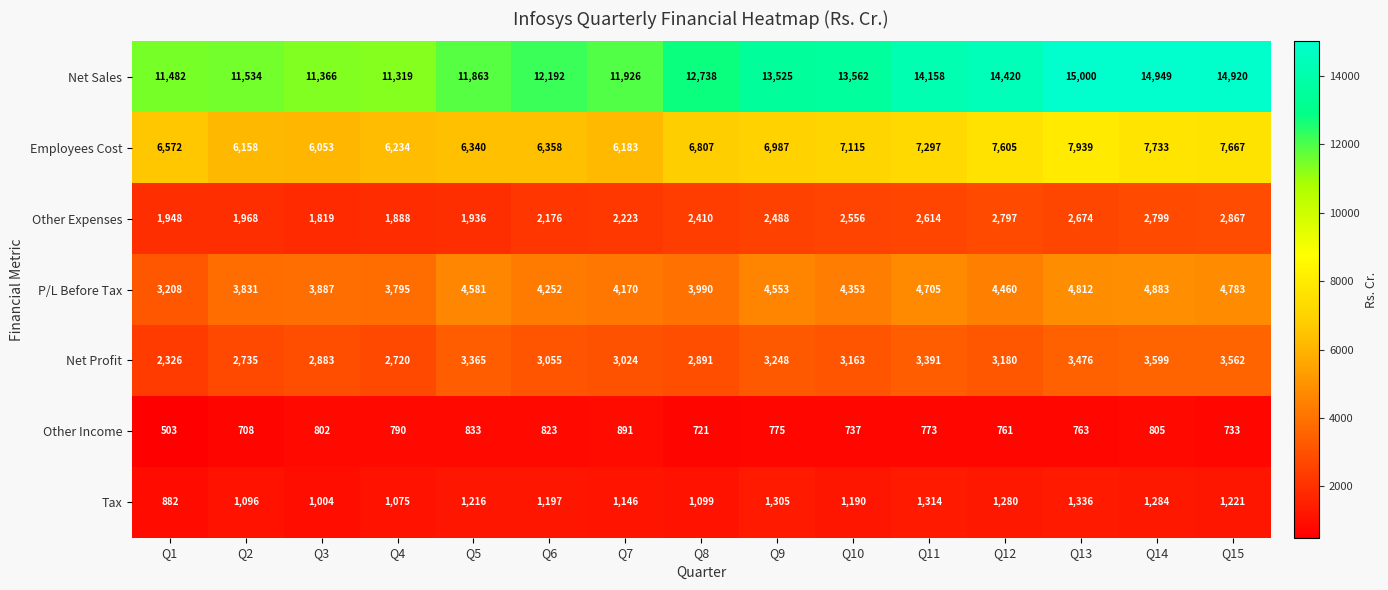

At Q15, list the series in order from largest to smallest.

Net Sales, Employees Cost, P/L Before Tax, Net Profit, Other Expenses, Tax, Other Income